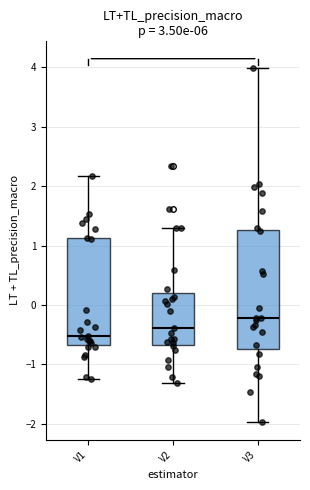

Comparing the boxes themselves (not the whiskers), which one is the tallest?

V3